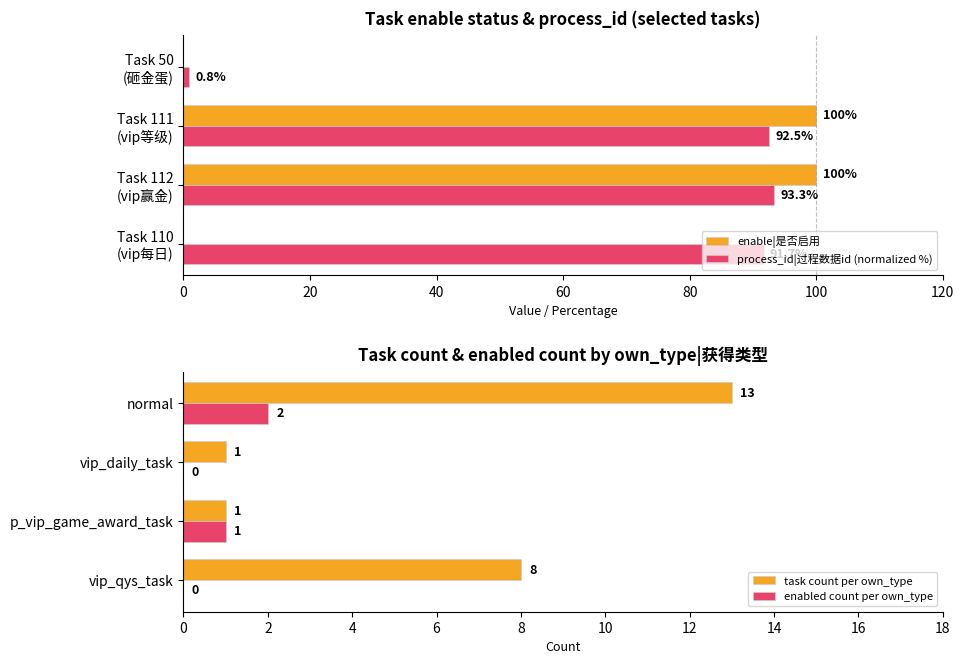

What is the sum of all enable|是否启用 values?

200.0